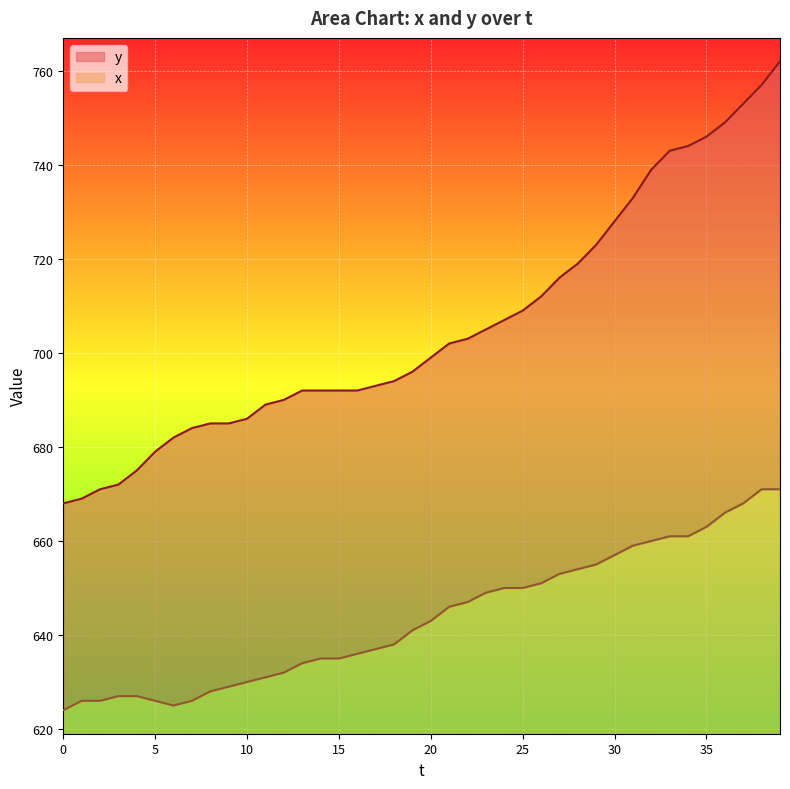

What is the maximum value for x?

52